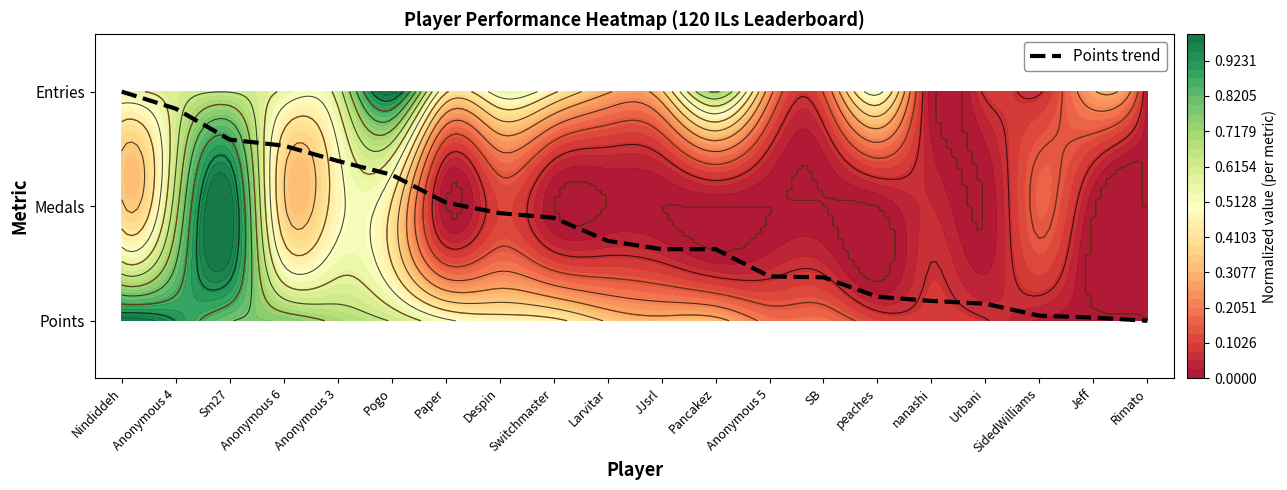

Which label corresponds to the smallest value in the chart?

Rimato